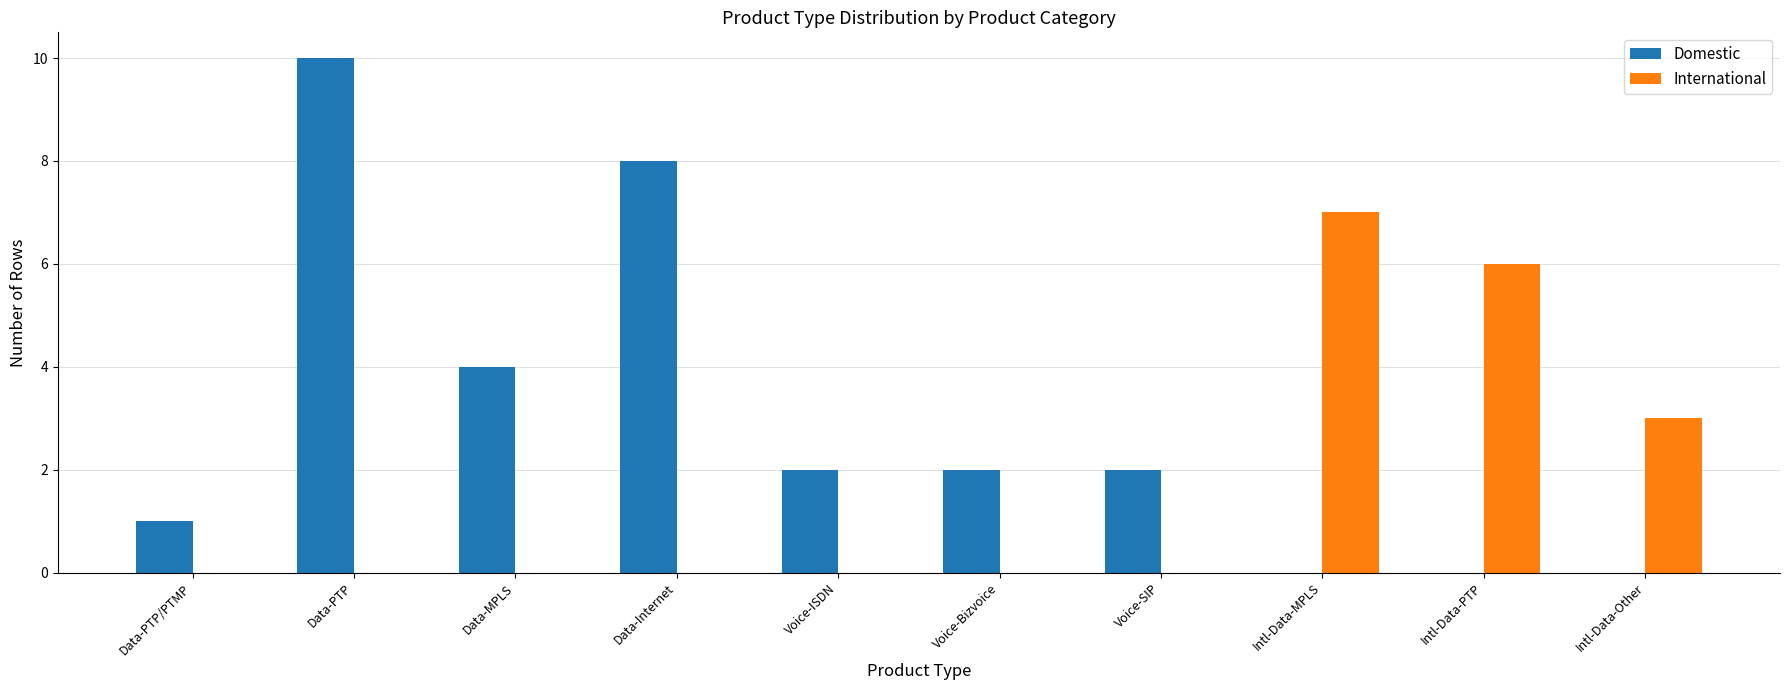

How many groups of bars are there?

10